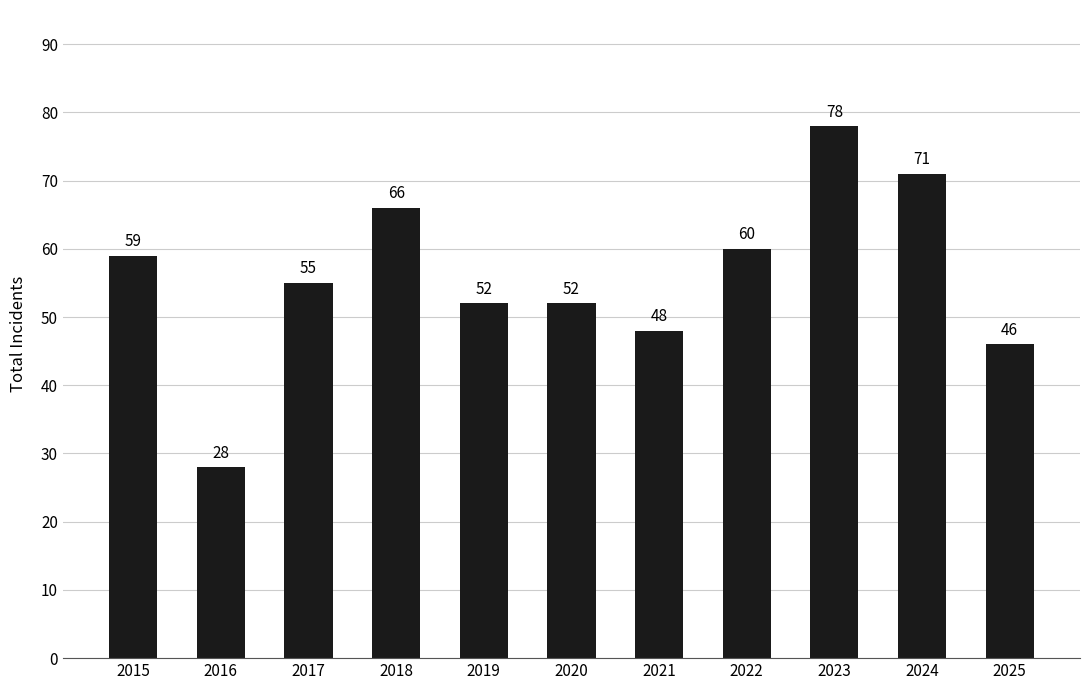

Approximately how many times larger is the value at 2015 compared to 2025?

1.3